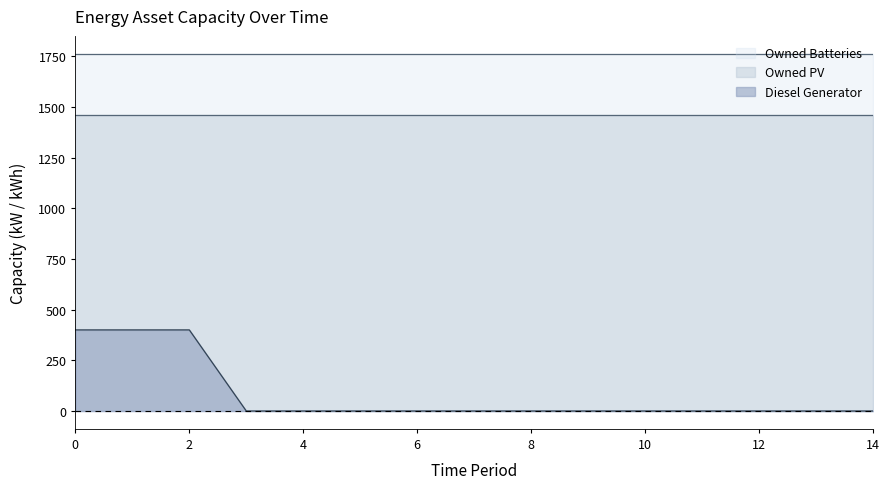

What is the value of the Owned Batteries point at the 15th from the left?

1762